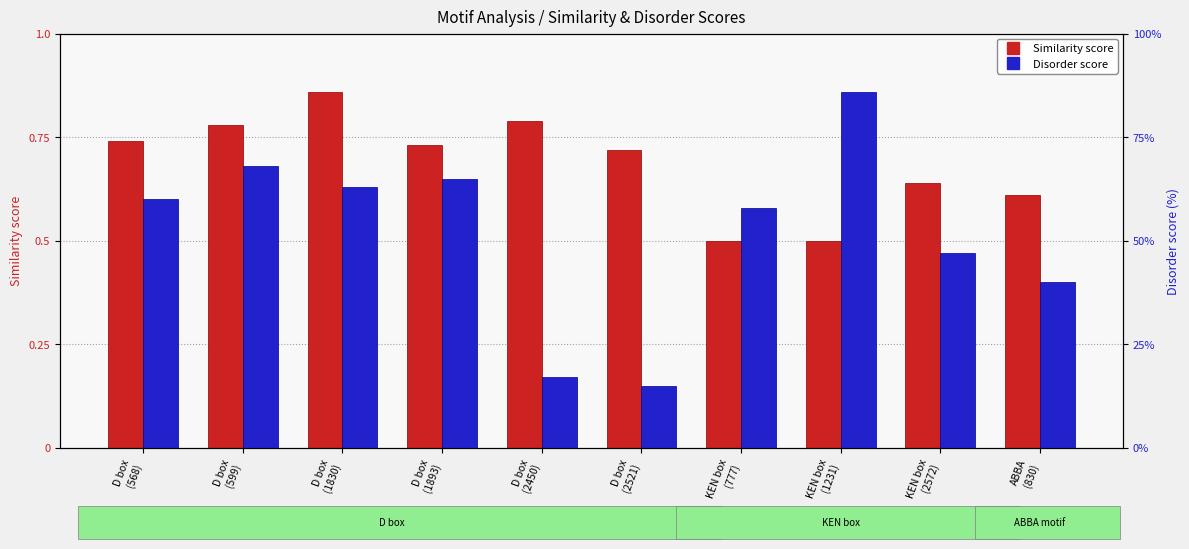

What position from the right is D box
(1893)?

7